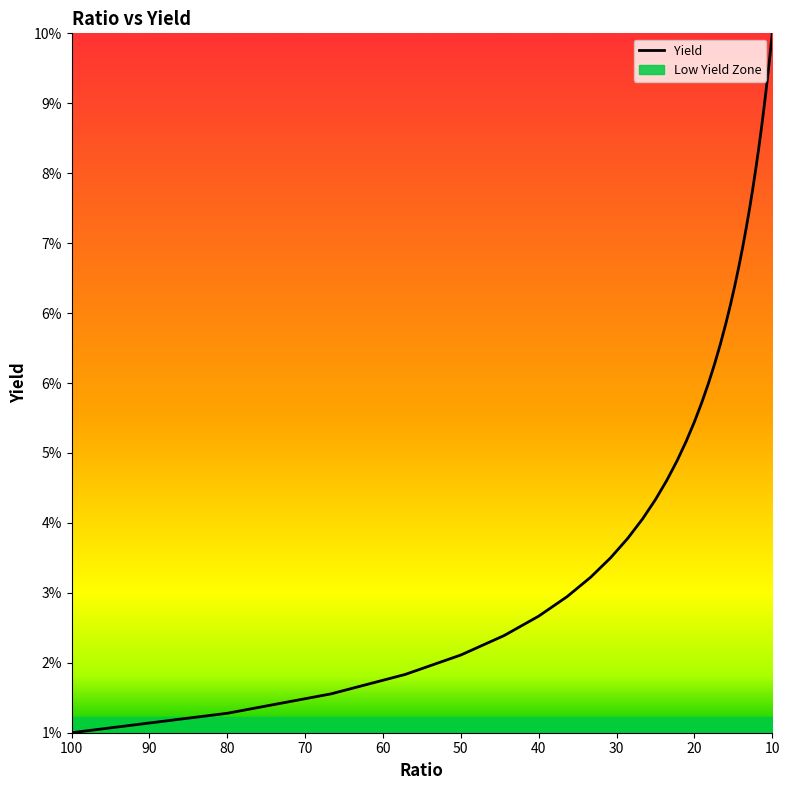

True or false: there are more than 2 points higher than both neighbors.

False